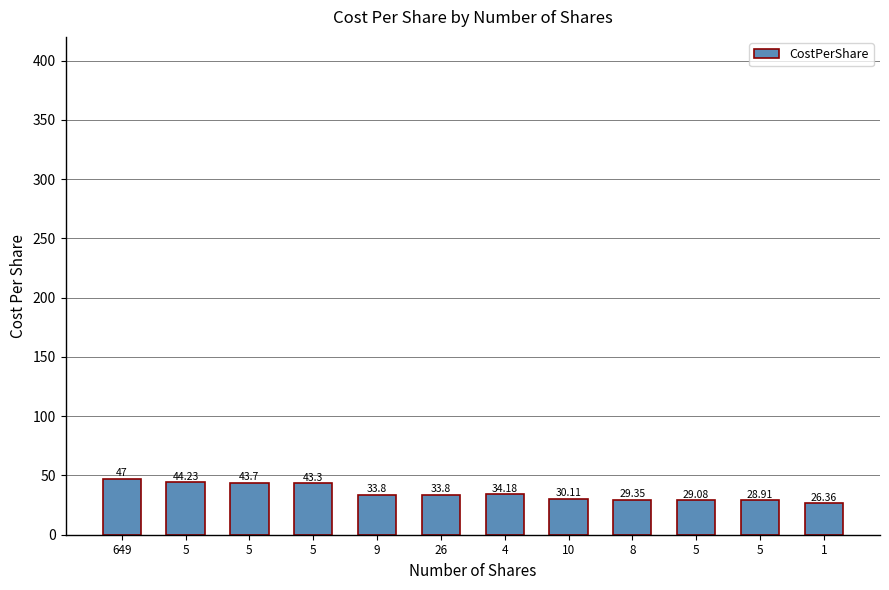

At which label is the value closest to 36?

4